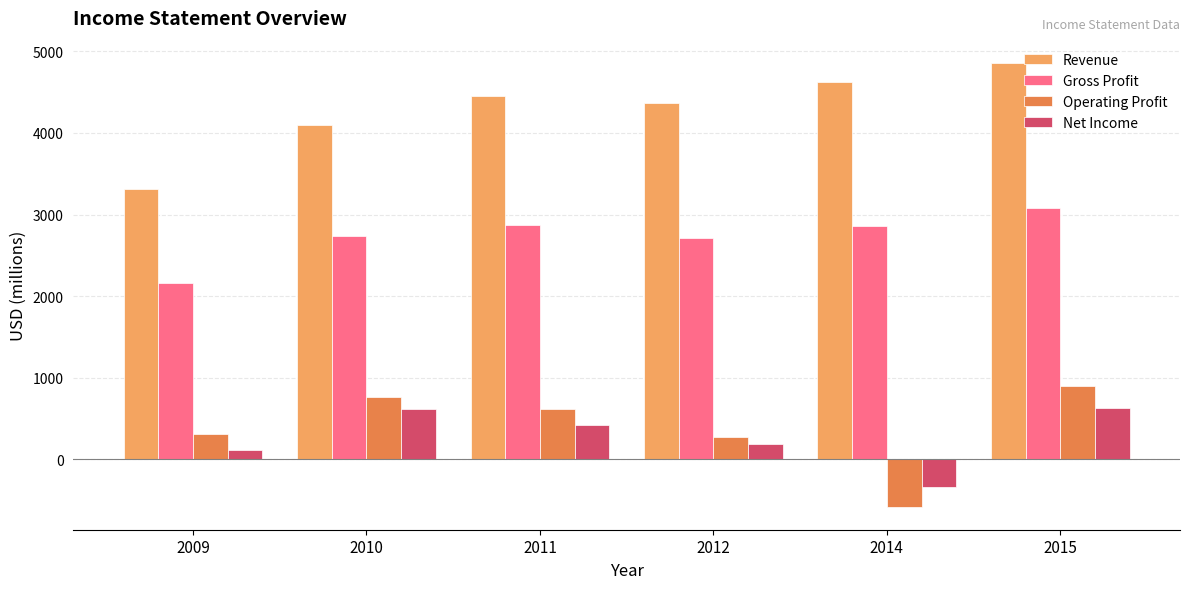

True or false: Operating Profit has a value of -588 at 2014.

True